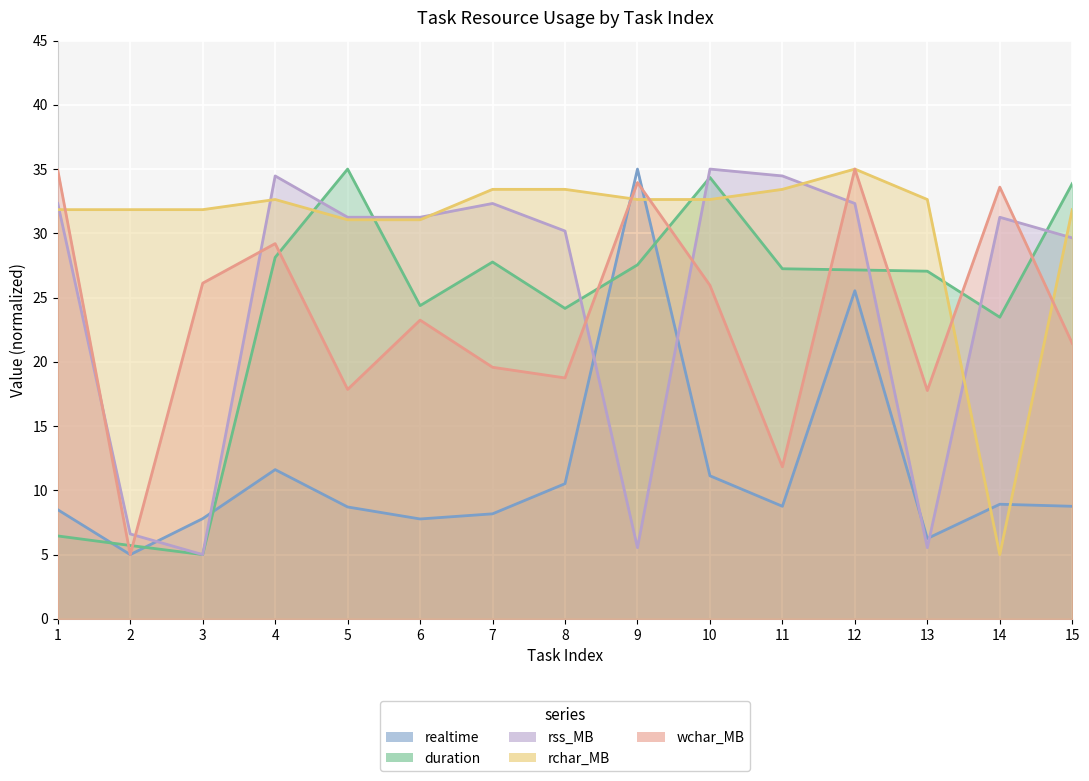

List the series in order of their peak value, lowest first.

realtime, duration, rss_MB, rchar_MB, wchar_MB